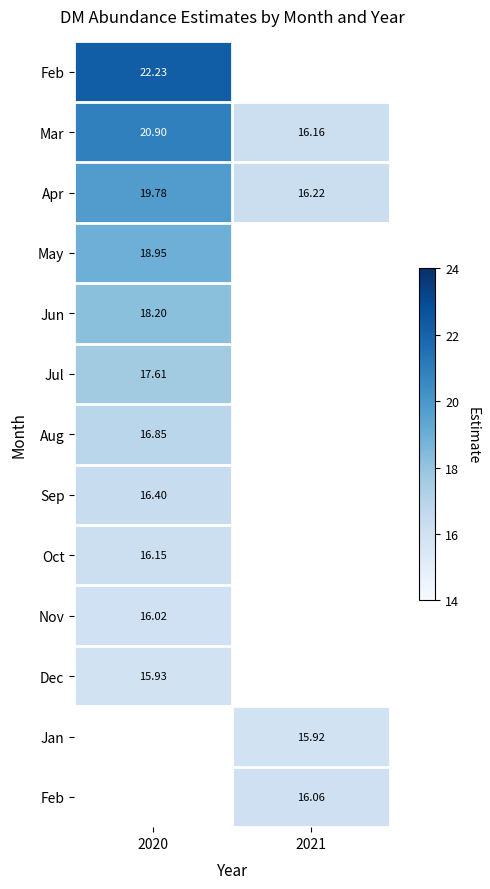

At how many categories does at least one series exceed 20?

1